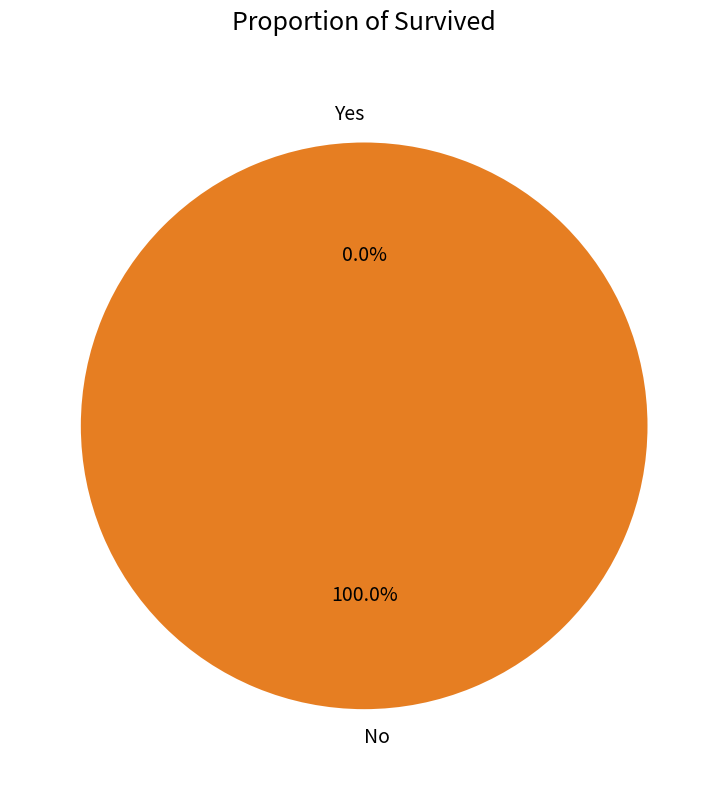

Does any single category account for the majority?

Yes